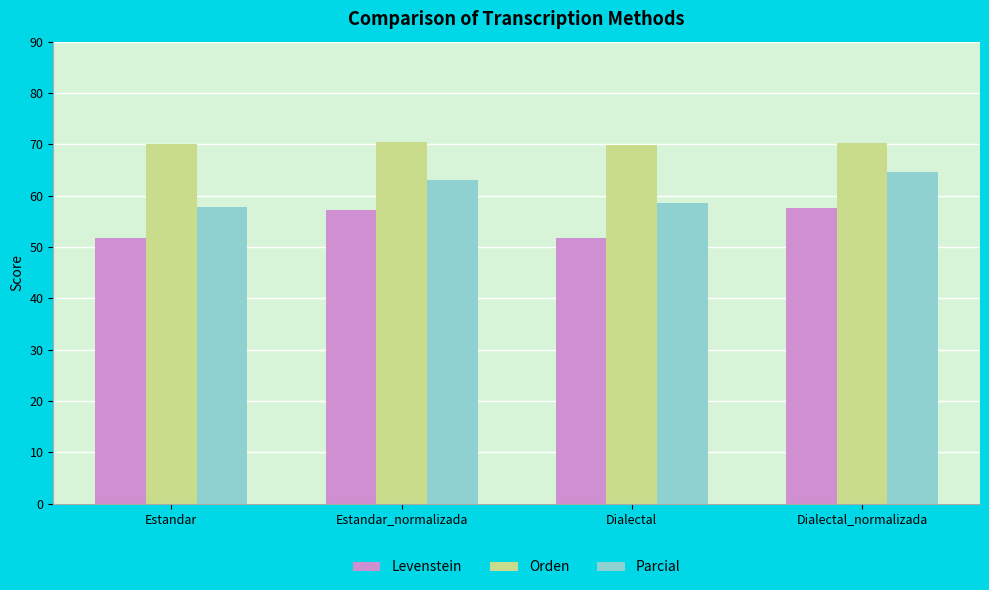

List the series in order of their overall mean, highest first.

Orden, Parcial, Levenstein